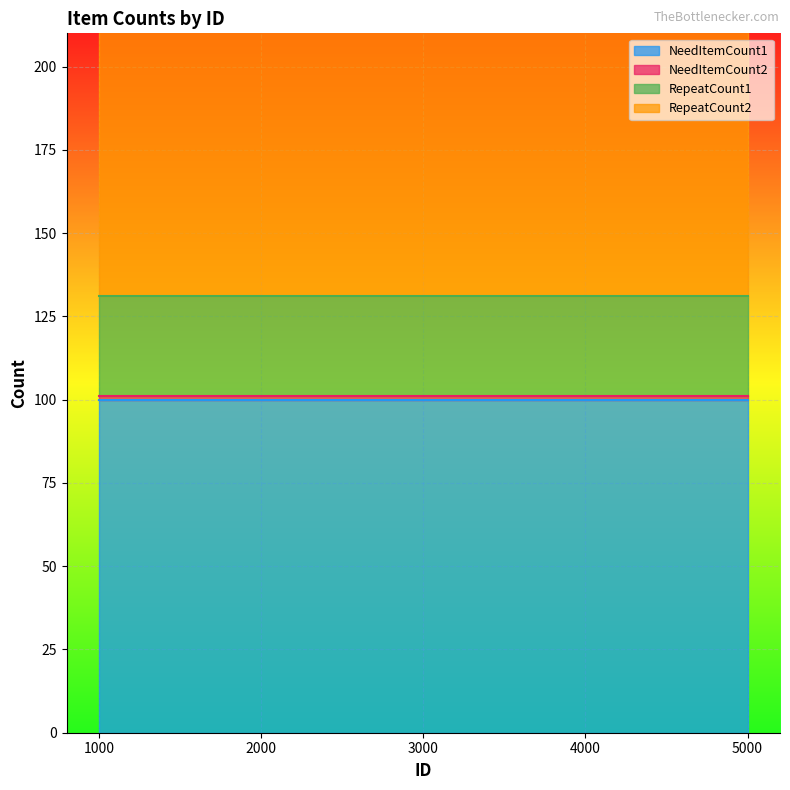

What is the spread (max minus min) of values at 4000?

199